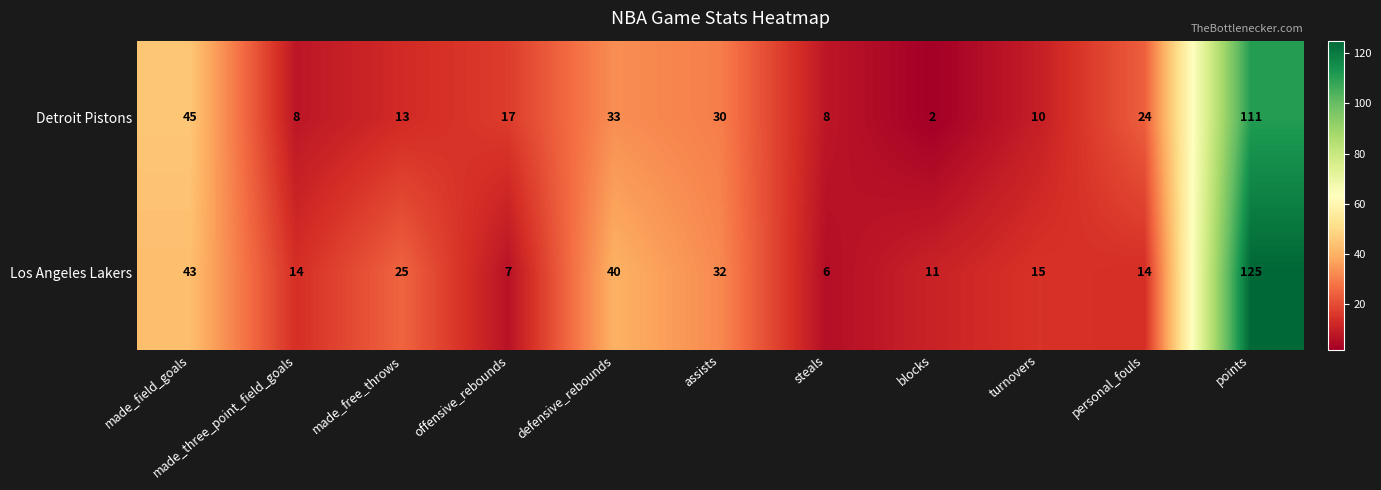

What is the maximum value shown in the chart?

125